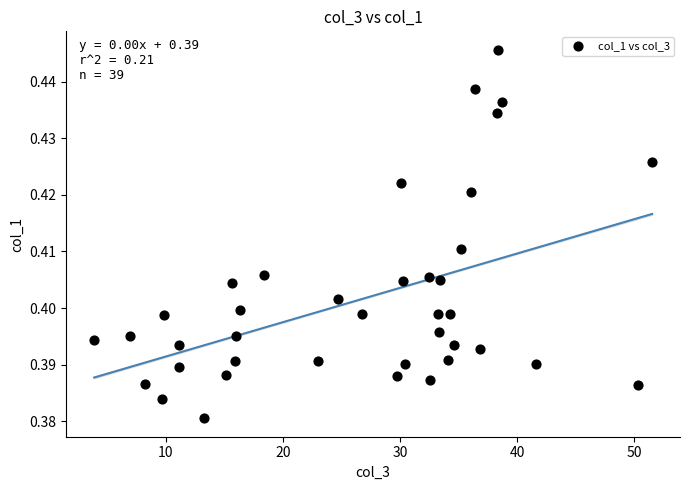

What is the range of X values (max minus min)?

47.6